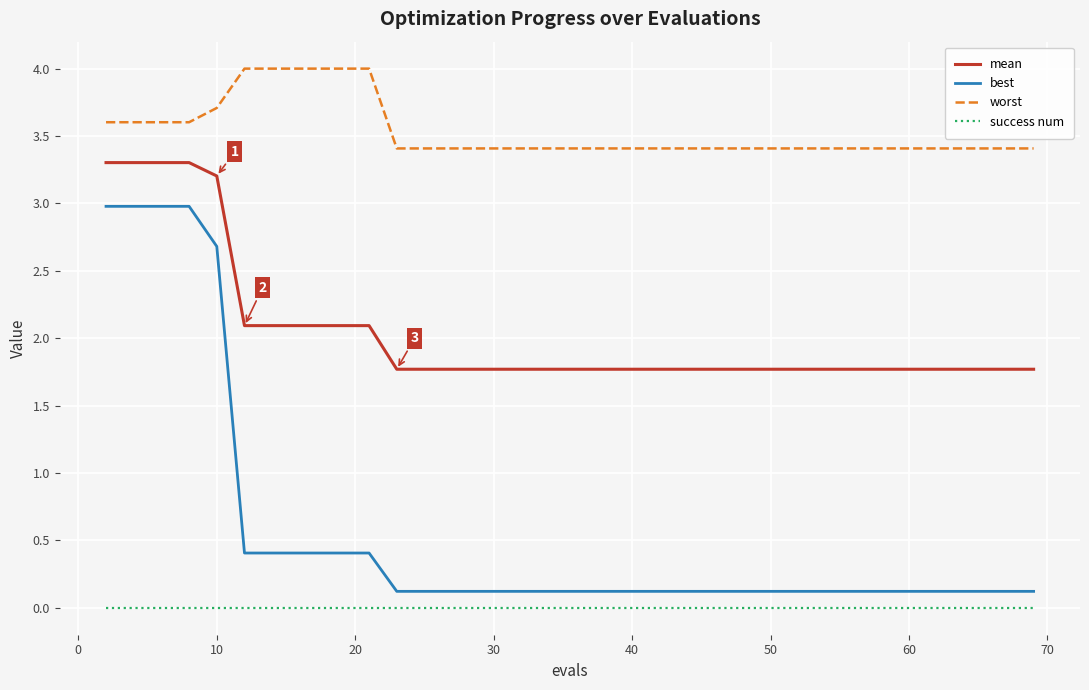

What is the difference between the maximum and minimum values in the best series?

2.9